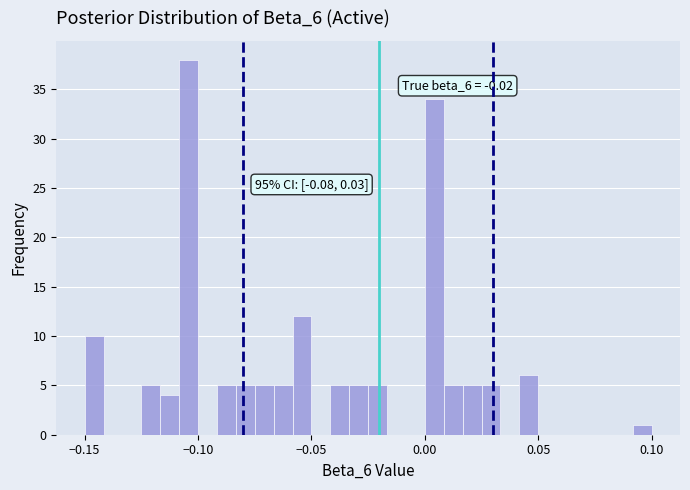

Read against the x-axis, roughly where is the centre of the tallest bar?

-0.105